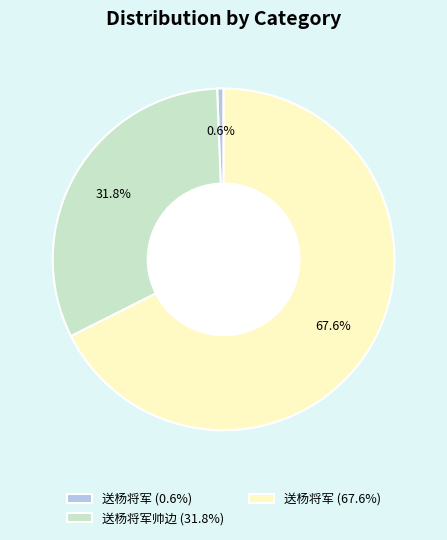

Combined, what portion of the pie is 送杨将军 (0.6%) and 送杨将军 (67.6%)?

68.2%